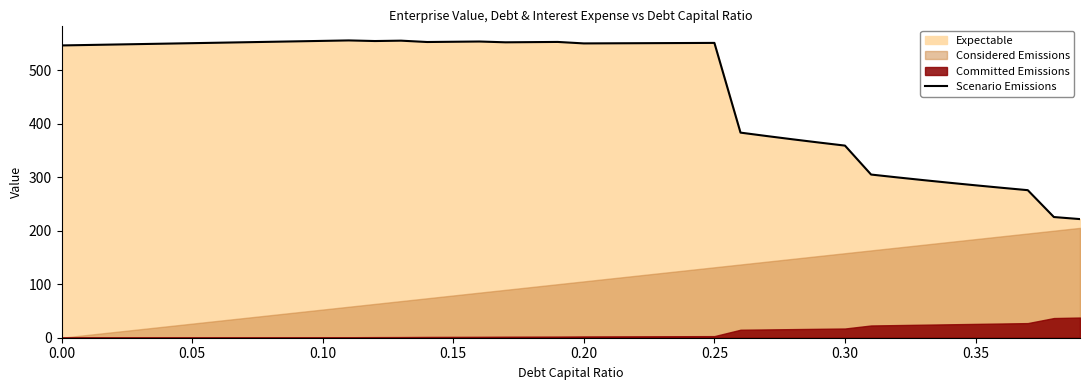

Reading left to right, extract all data points from this chart.

546.5	547.4	548.2	549.1	549.9	550.7	551.6	552.5	553.3	554.2	555.0	555.9	554.8	555.5	552.9	553.4	553.9	552.4	552.7	553.1	550.3	550.5	550.7	550.9	551.1	551.3	383.5	377.1	371.0	365.0	359.2	305.1	299.8	294.7	289.8	285.0	280.4	275.9	225.7	221.8